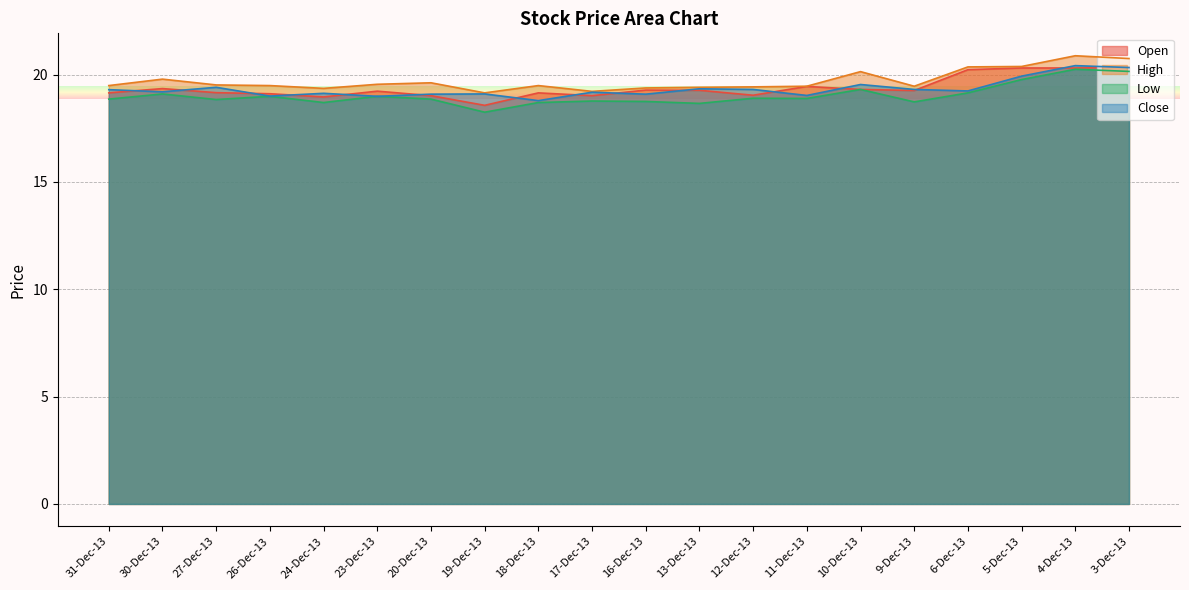

True or false: Low and Open cross at least once.

False